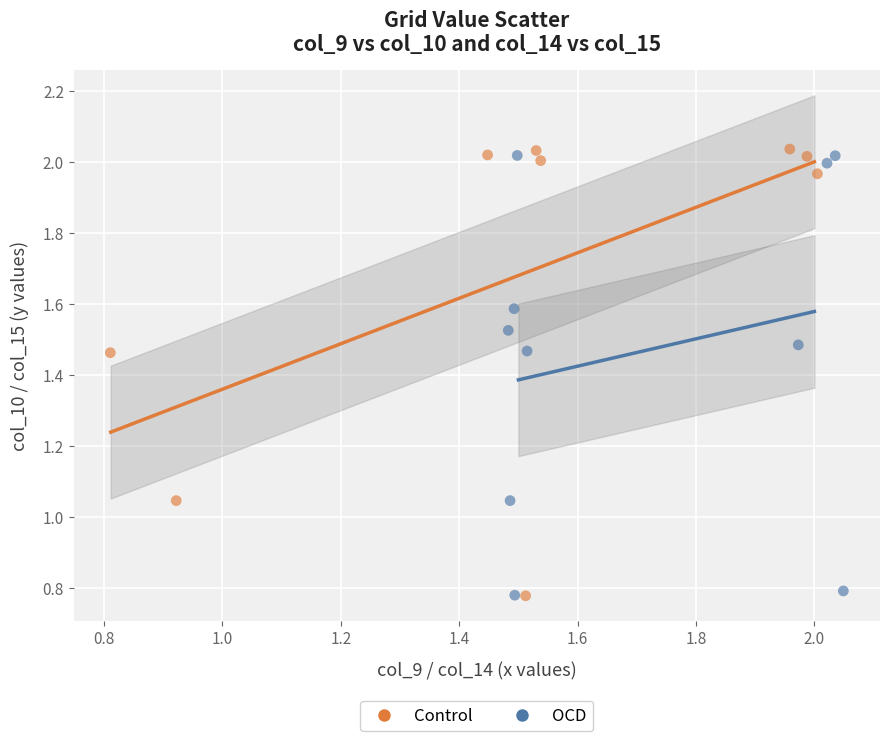

What are all the series names shown in the legend?

Control, OCD